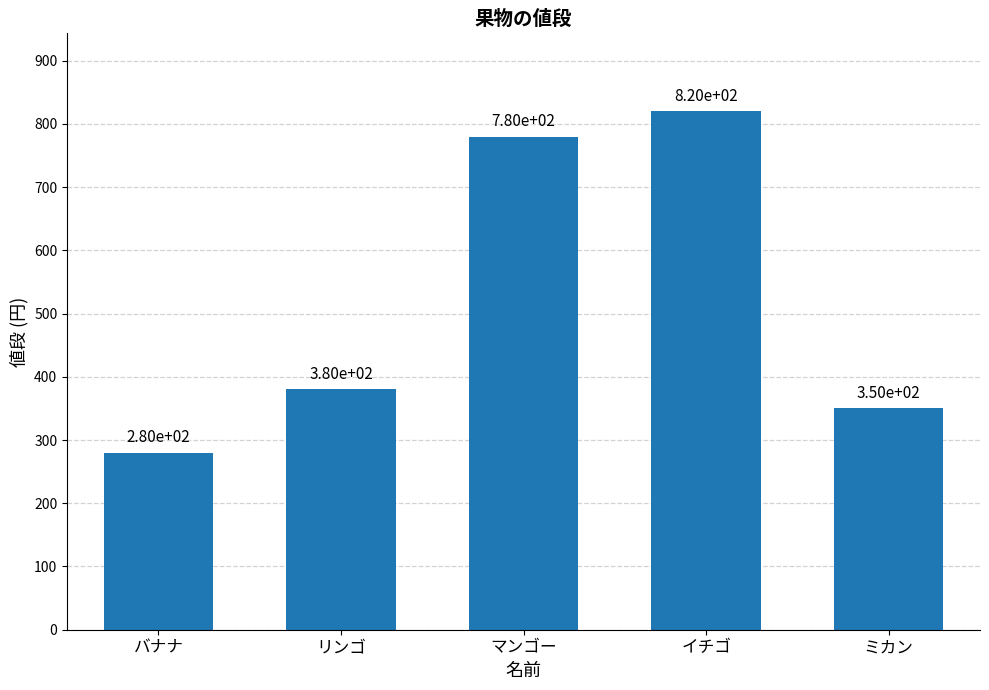

What is the change in value from バナナ to イチゴ?

+540